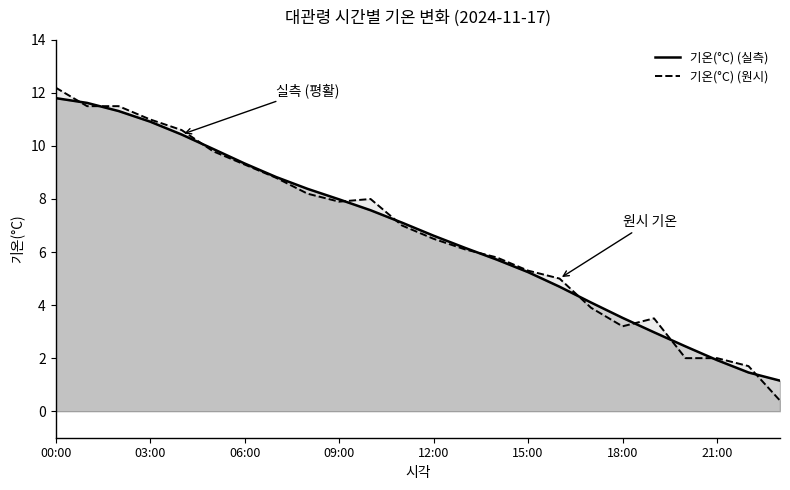

Count the number of categories in the chart.

24